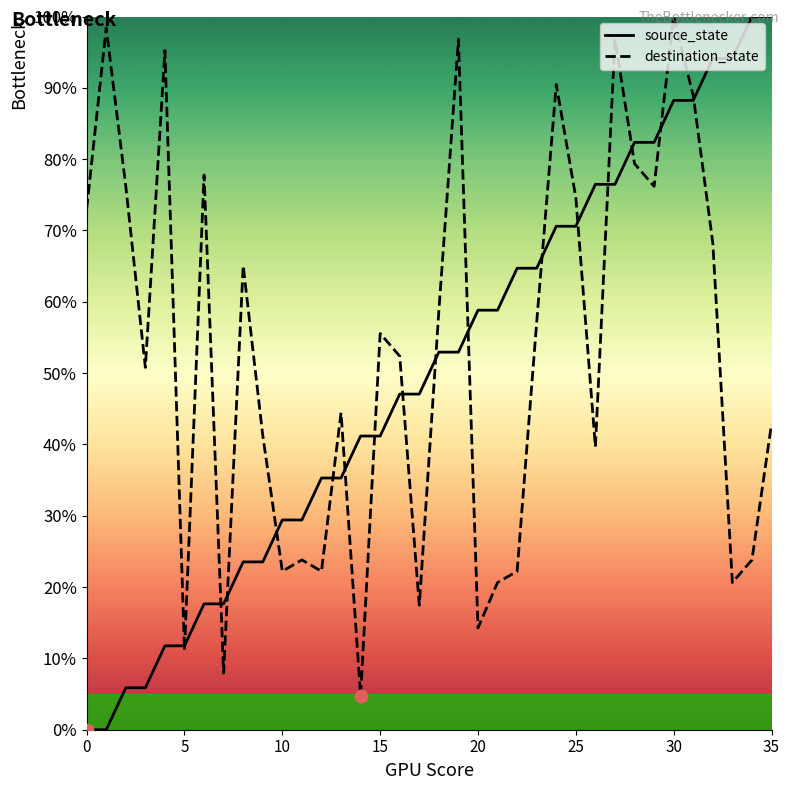

At how many categories does at least one series exceed 61?

21